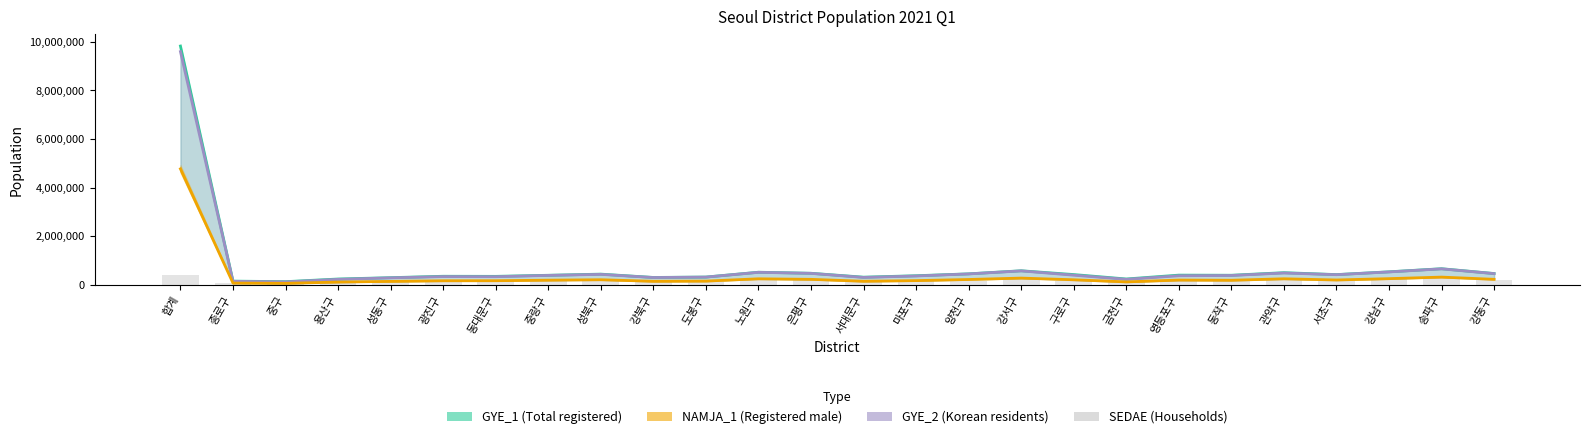

What is the spread (max minus min) of values at 금천구?

130162